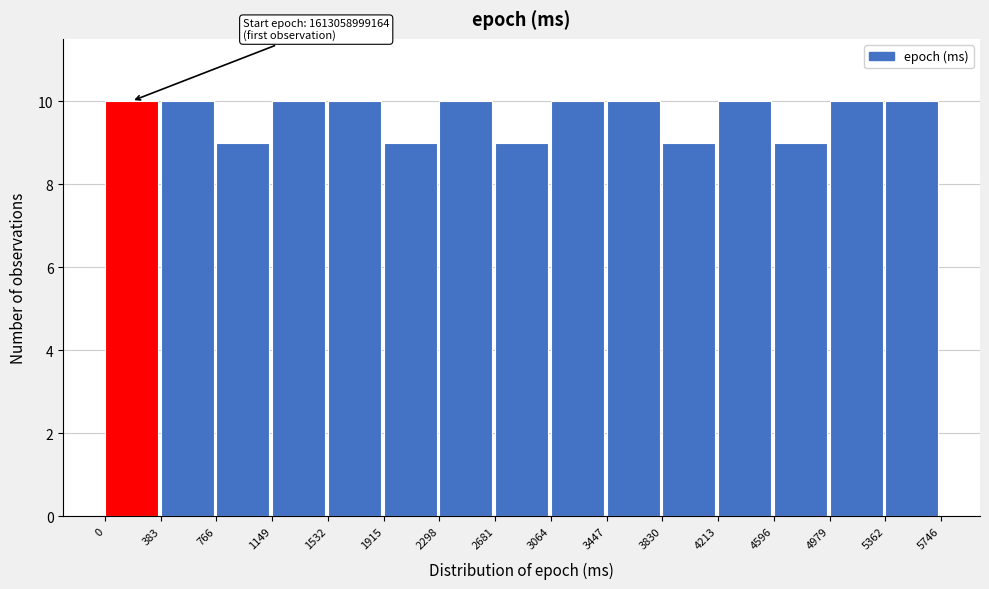

Reading right to left, transcribe all the data shown in this chart.

5362=10	4979=10	4596=9	4213=10	3830=9	3447=10	3064=10	2681=9	2298=10	1915=9	1532=10	1149=10	766=9	383=10	0=10